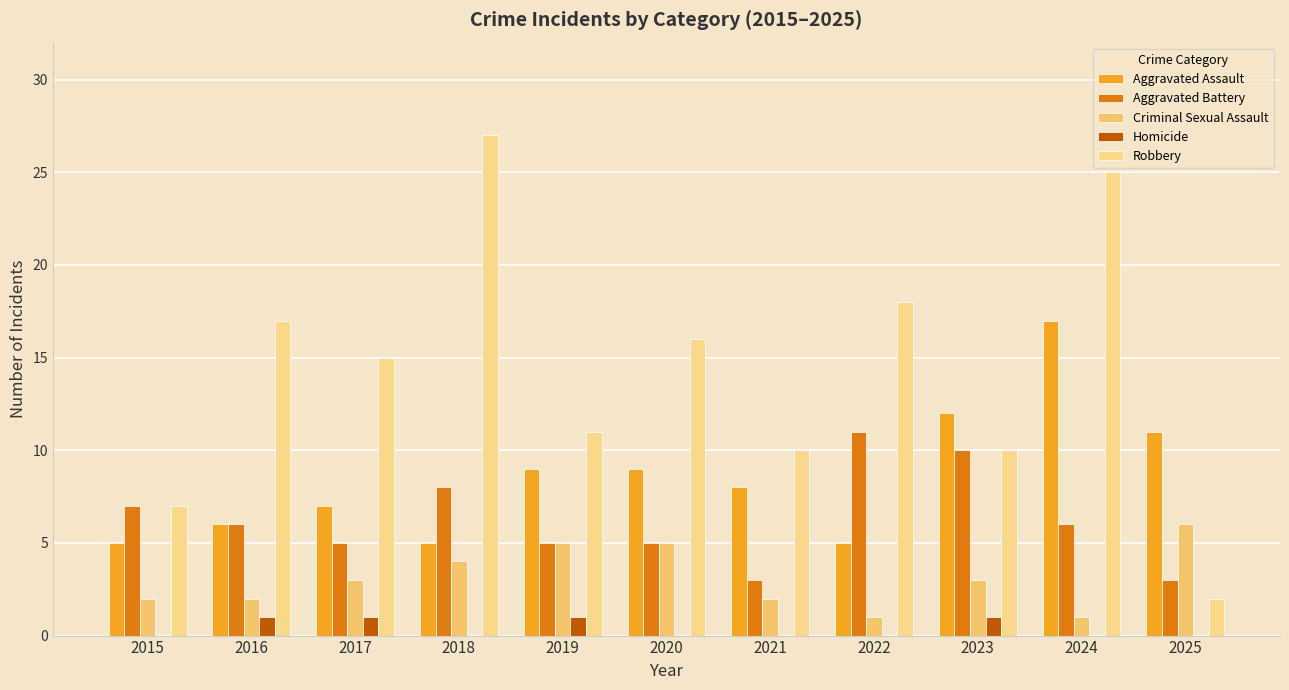

How many categories are shown in the chart?

11